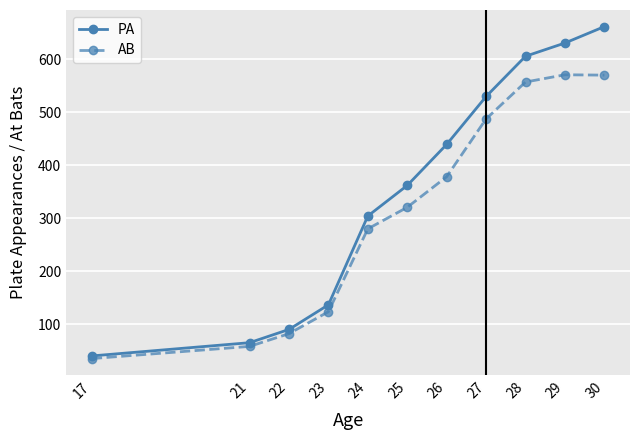

Does the chart display data point markers on the line(s)?

Yes